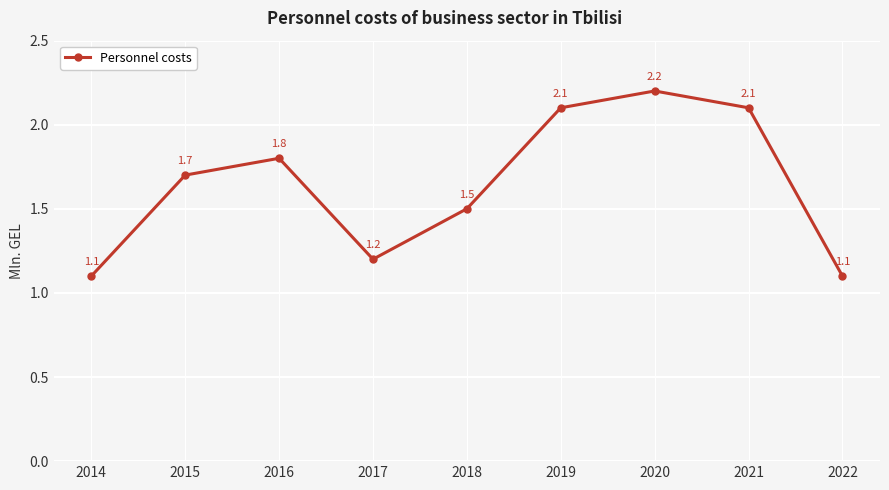

What is the smallest value displayed?

1.1